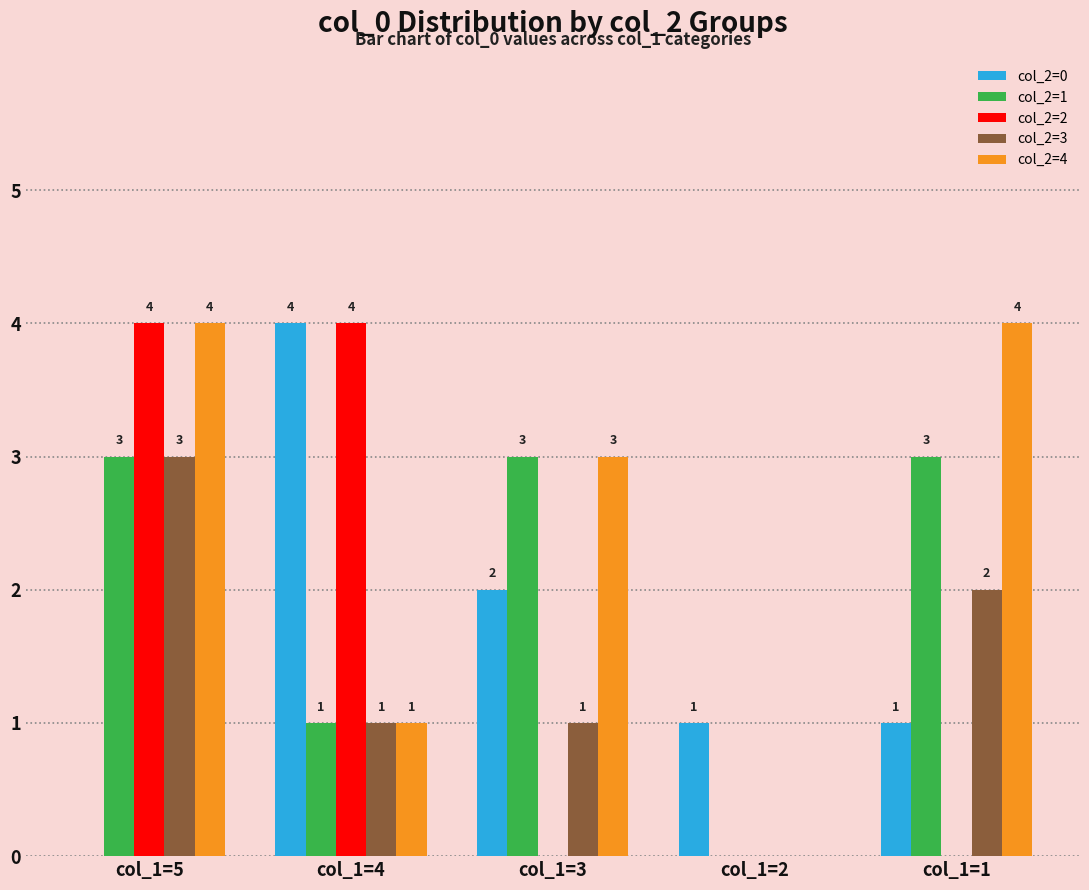

The value of col_2=1 at col_1=2 is 0. True or false?

True